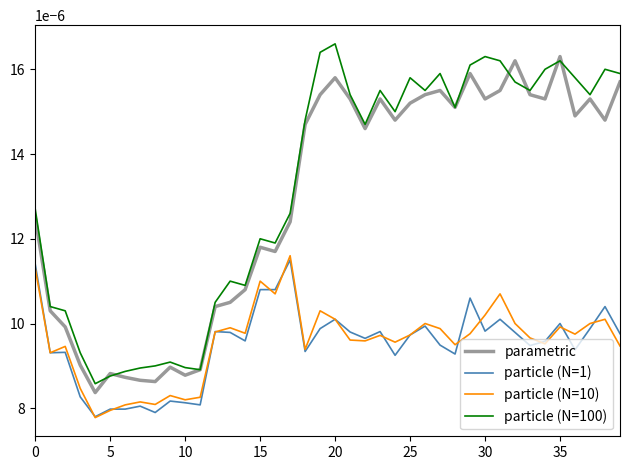

True or false: parametric and particle (N=10) intersect in this chart.

False